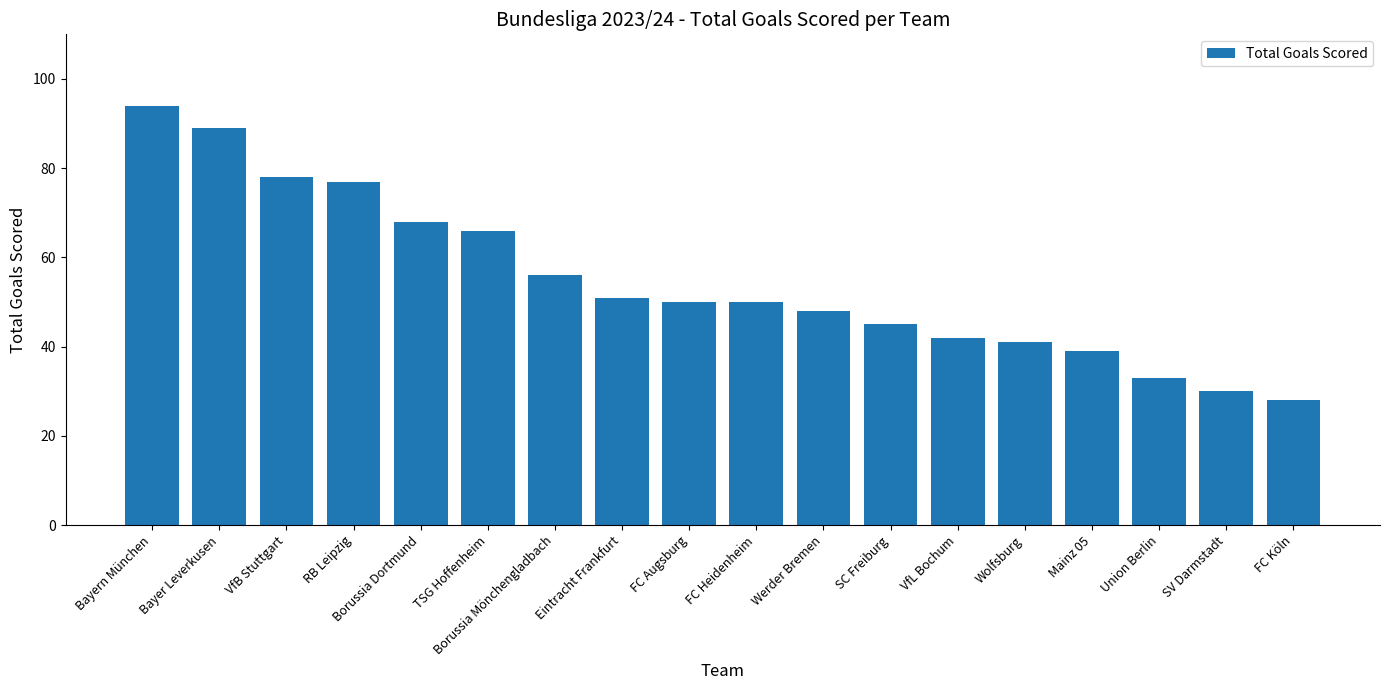

Are the bars horizontal?

No